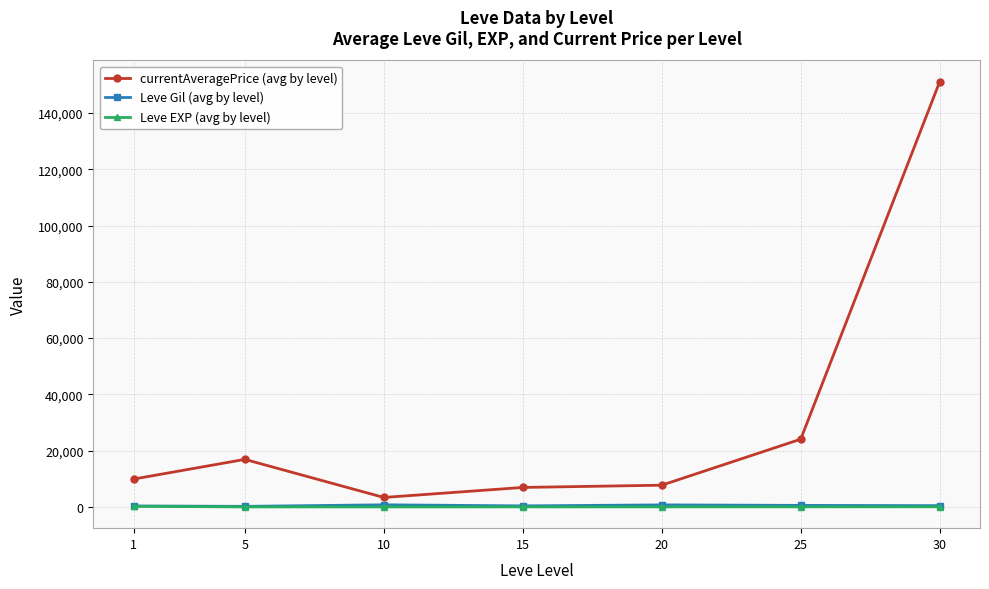

At which category is the sum across all series the highest?

30